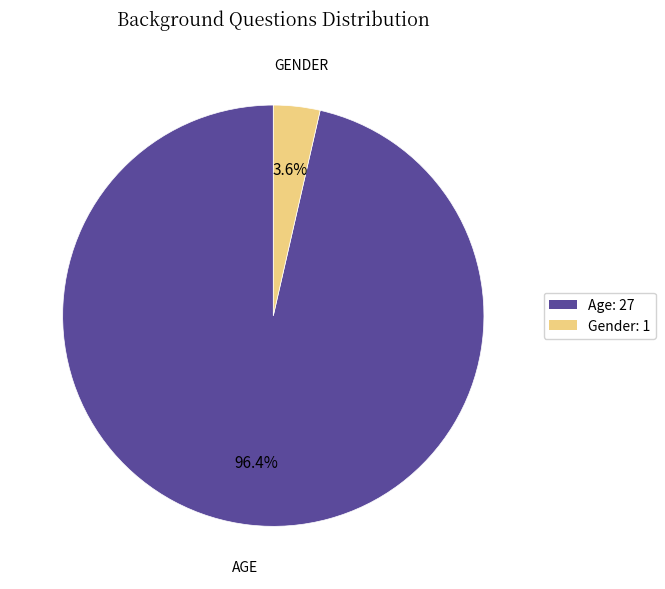

To the nearest percent, what is the average slice percentage?

50%